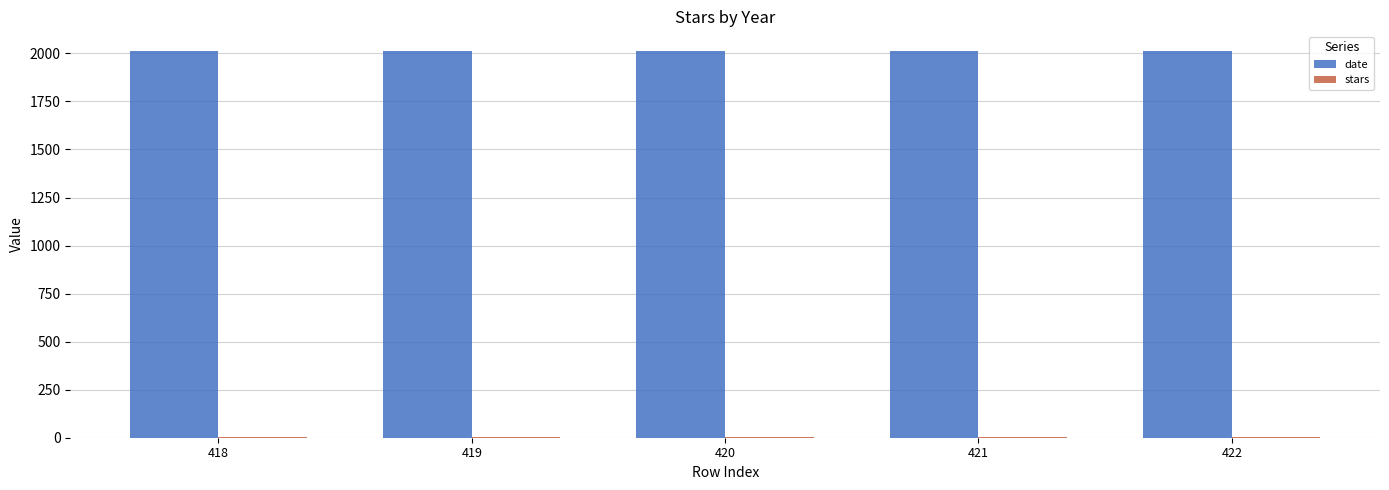

The value of date at 419 is 2653. True or false?

False